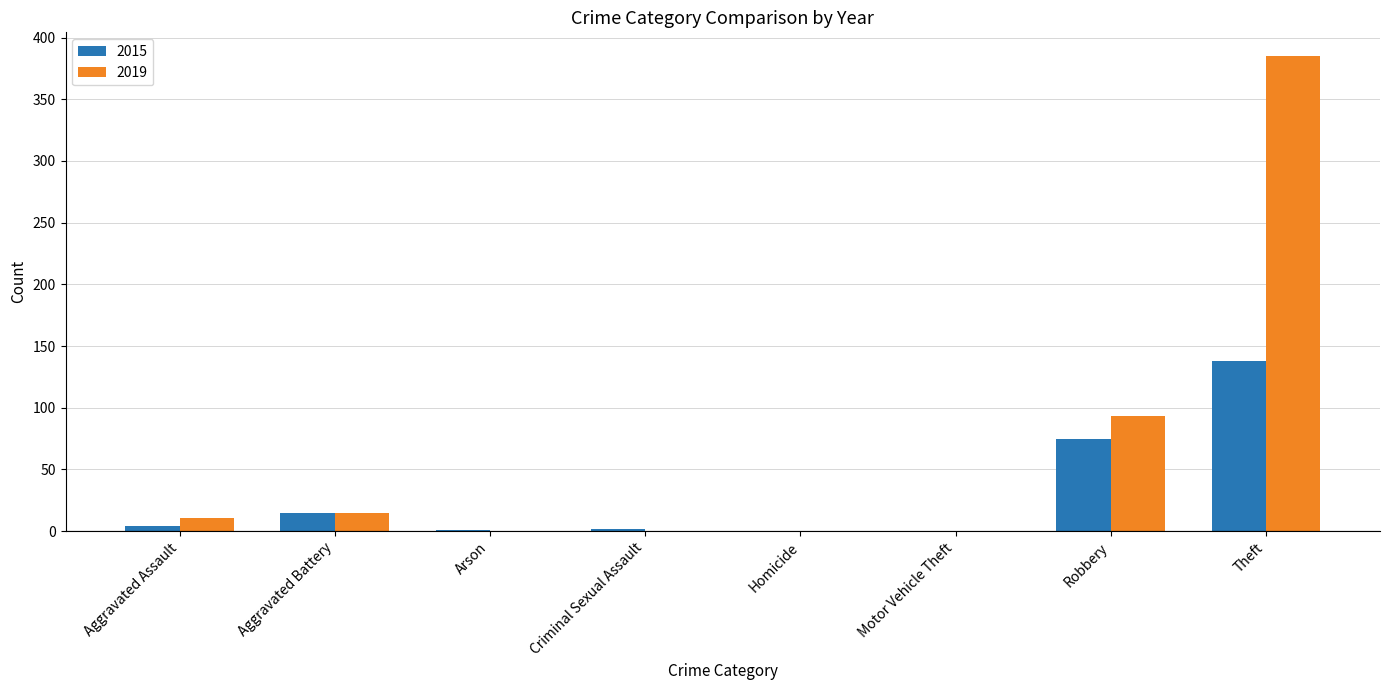

What is the maximum value for 2019?

385